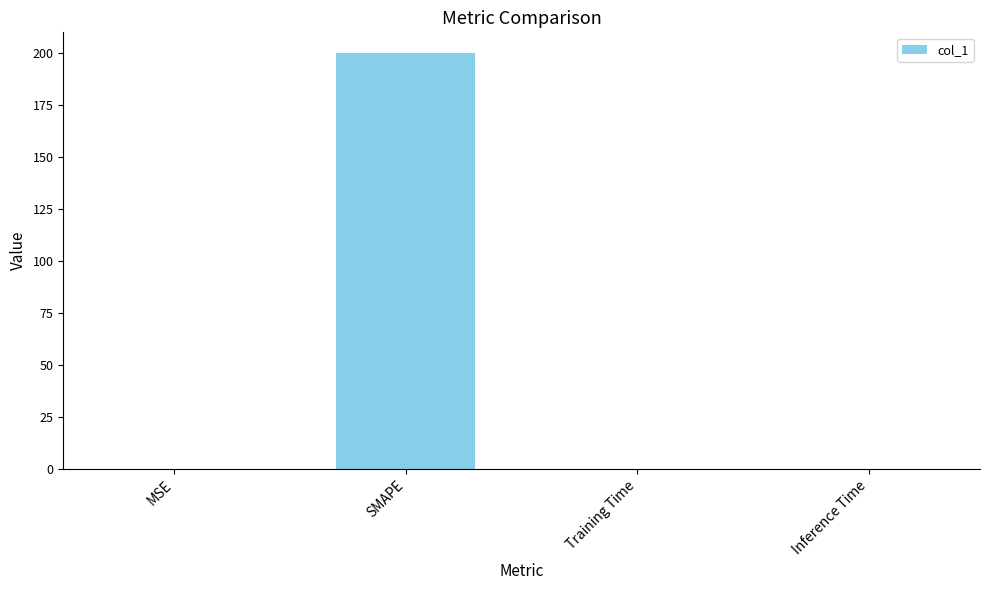

The value at SMAPE is 316.0. True or false?

False